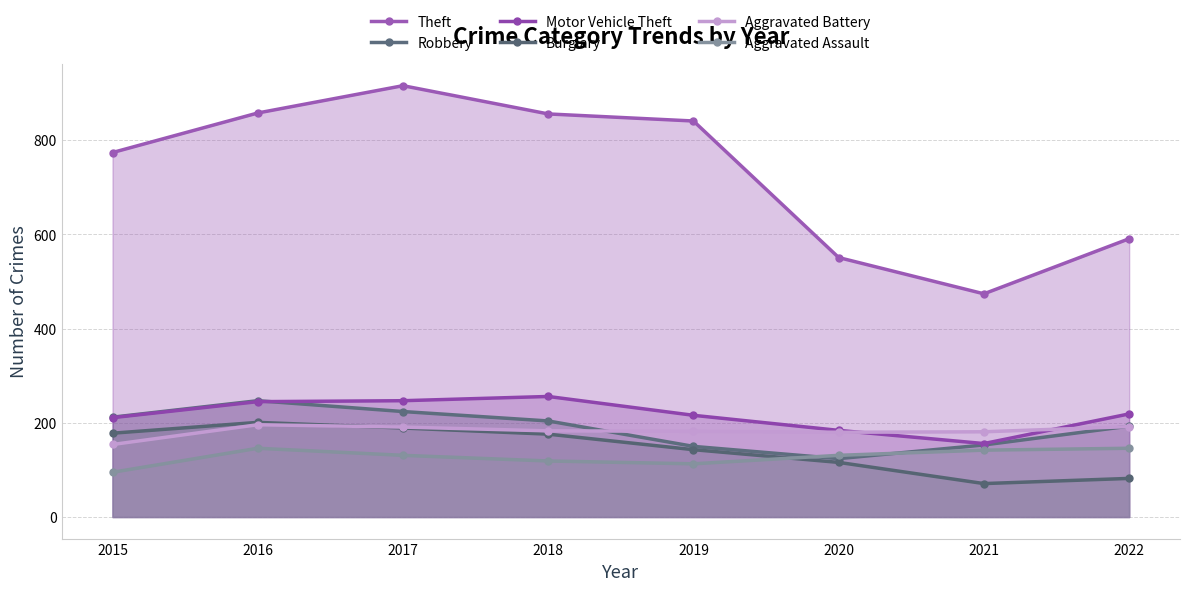

True or false: Burglary and Motor Vehicle Theft cross at least once.

False